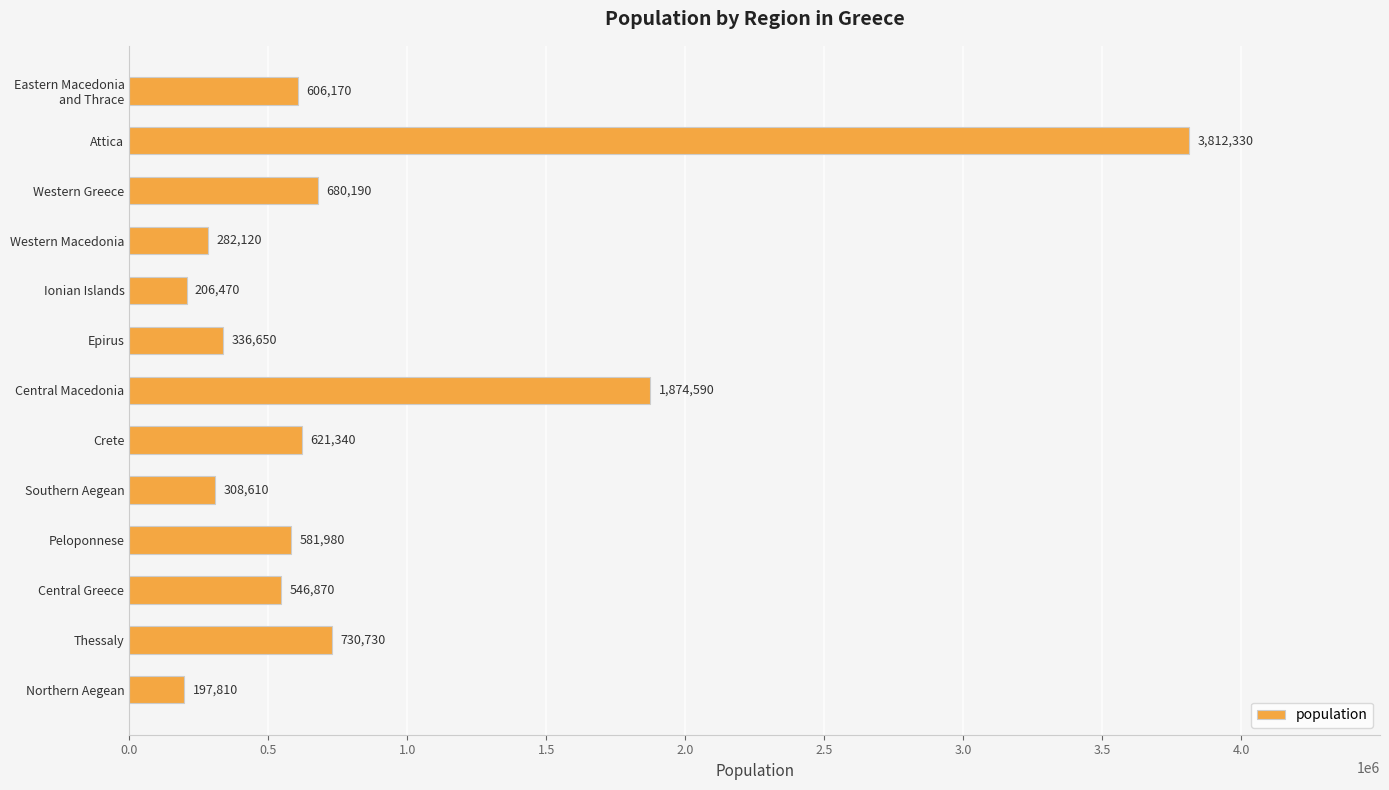

Which label corresponds to the smallest value in the chart?

Northern Aegean